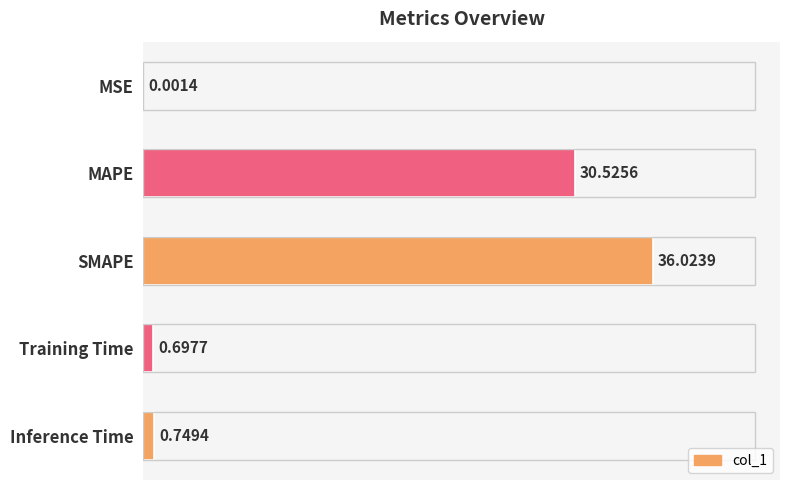

At which category does the chart reach its peak across all series?

SMAPE